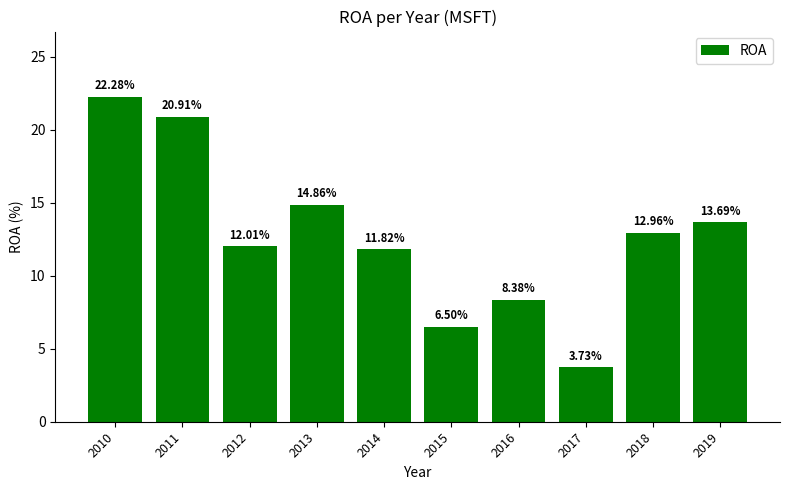

What is the difference between the values at 2012 and 2011?

8.9